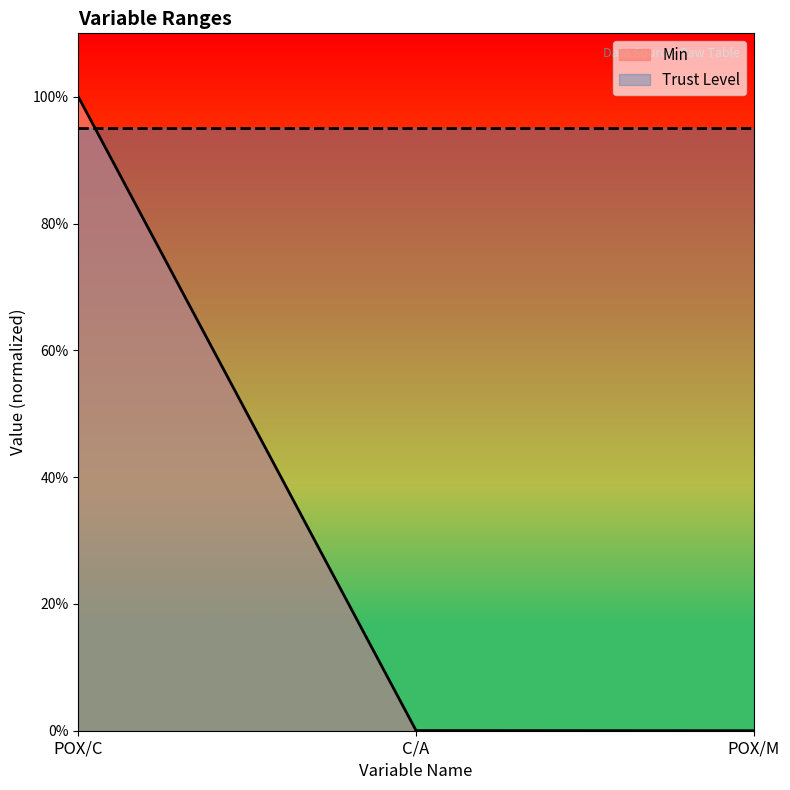

The chart shows a value of 0.0 at C/A. True or false?

False